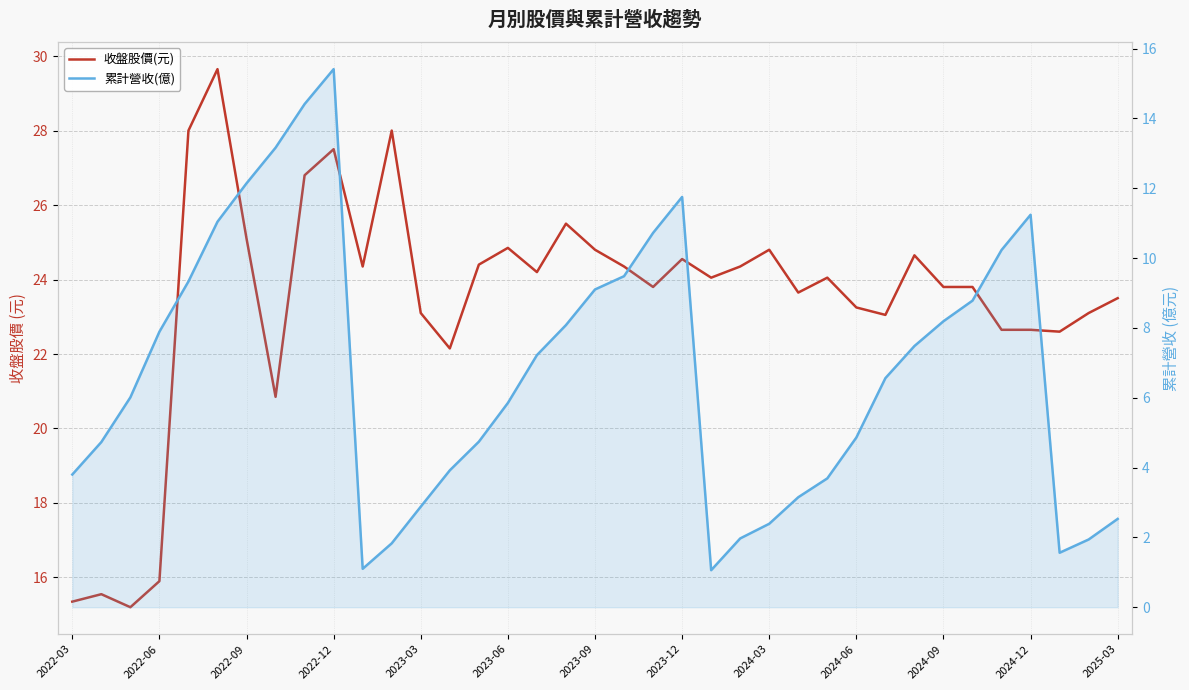

True or false: 收盤股價(元) and 累計營收(億) intersect in this chart.

False